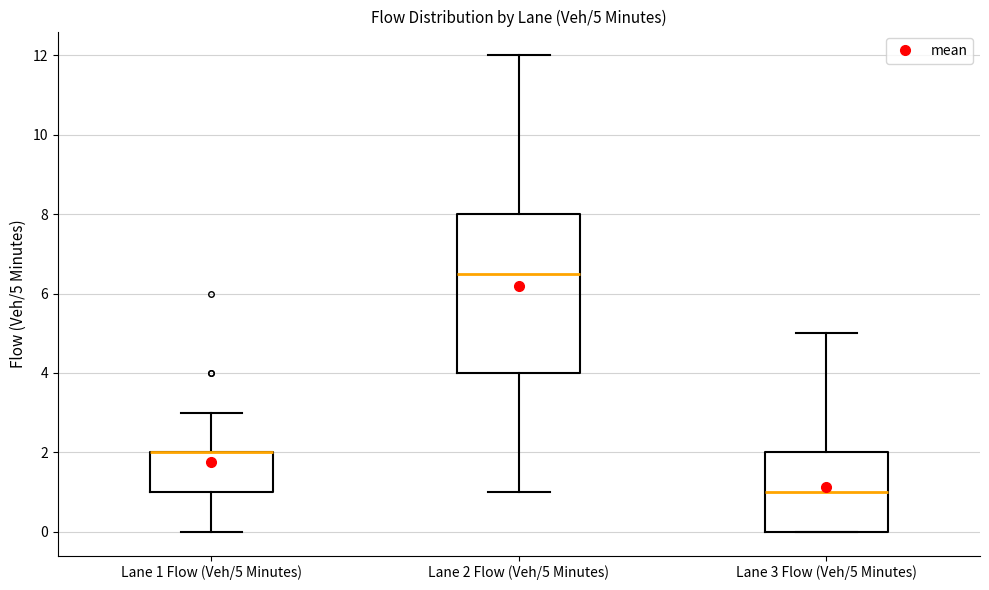

Comparing the boxes themselves (not the whiskers), which one is the tallest?

Lane 2 Flow (Veh/5 Minutes)